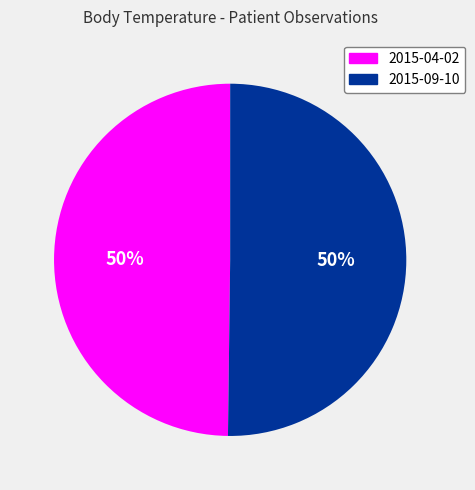

True or false: 2015-04-02 accounts for 50% of the total.

True